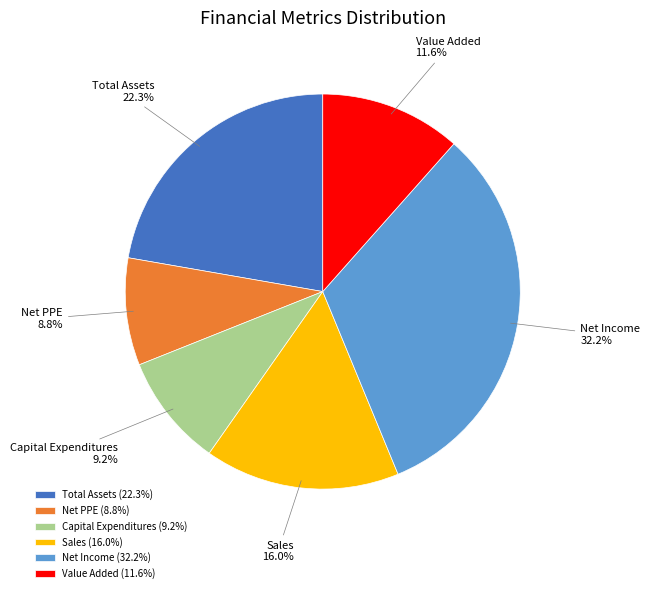

Count the number of slices in the pie.

6